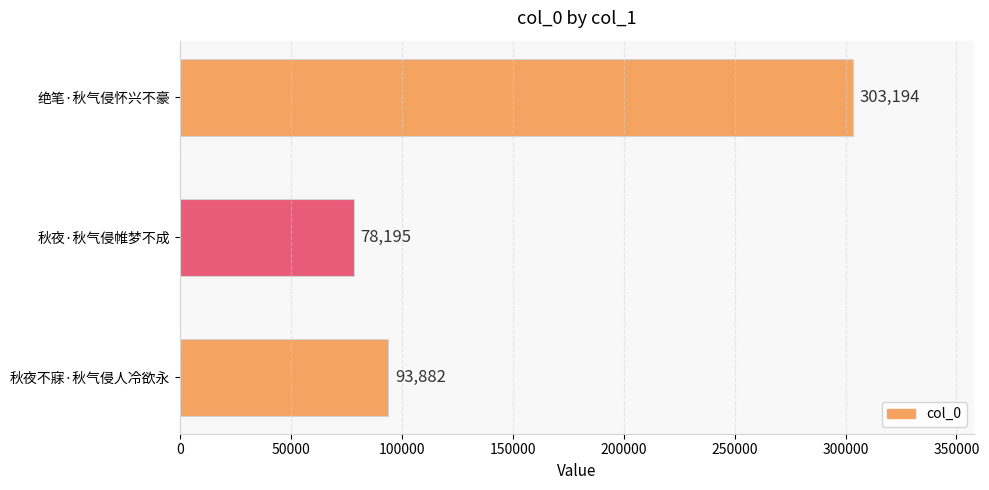

Which label corresponds to the largest value in the chart?

绝笔·秋气侵怀兴不豪